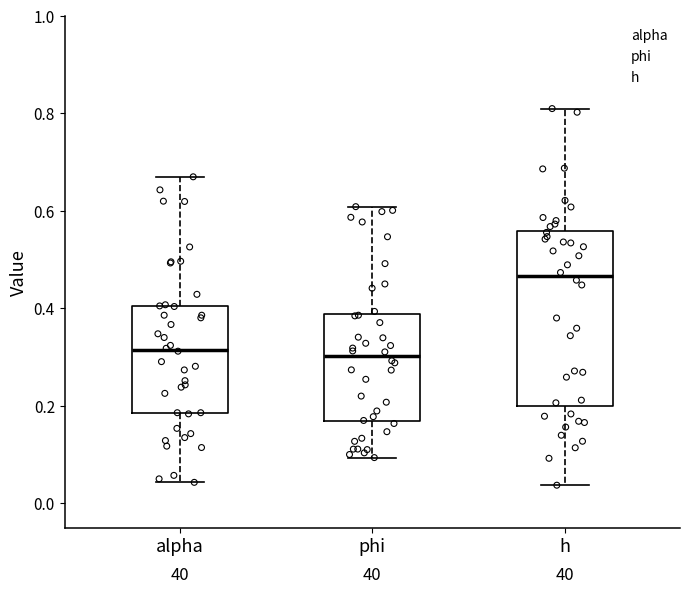

Comparing the boxes themselves (not the whiskers), which one is the tallest?

h